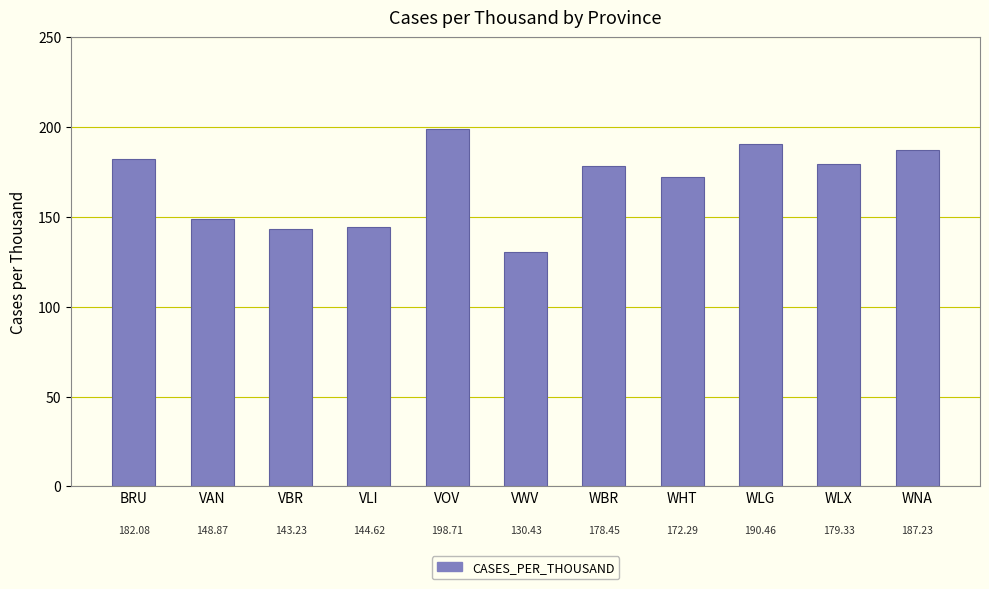

Where is the data nearest to the value 164?

WHT